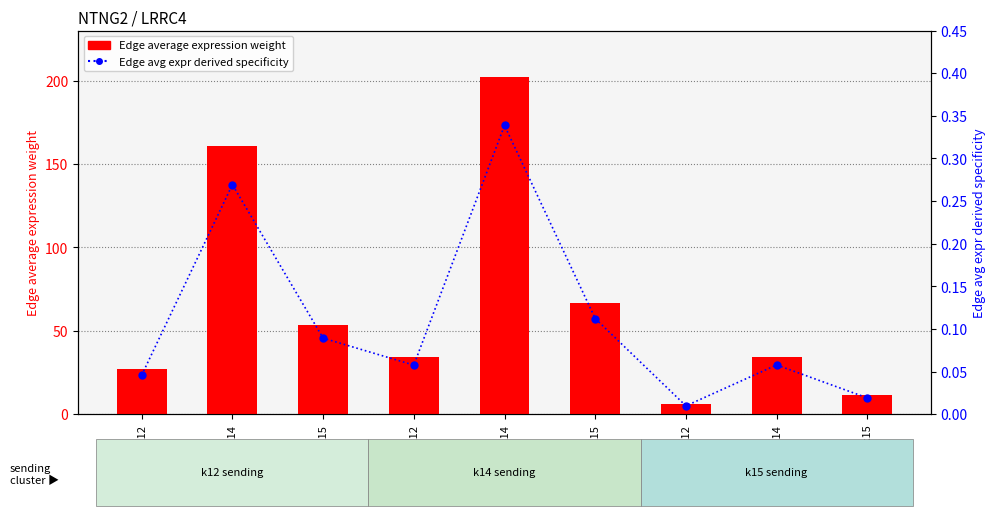

At k15->k12, list the series in order from smallest to largest.

Edge avg expr derived specificity, Edge average expression weight